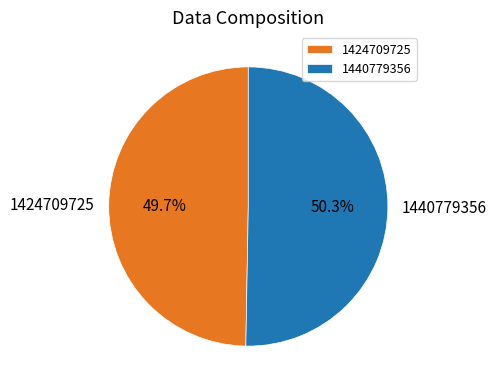

What is the ratio of the value at 1440779356 to the value at 1424709725?

1.0